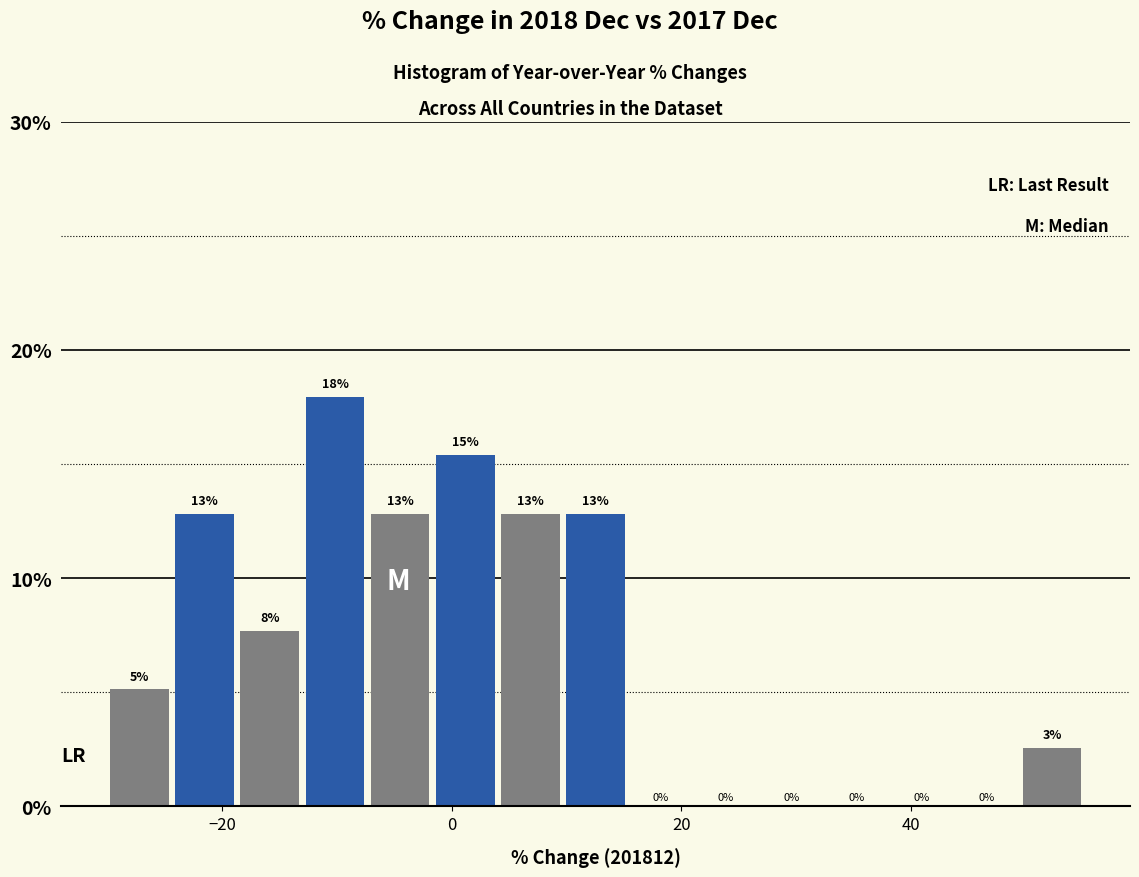

Read against the x-axis, roughly where is the centre of the tallest bar?

-10